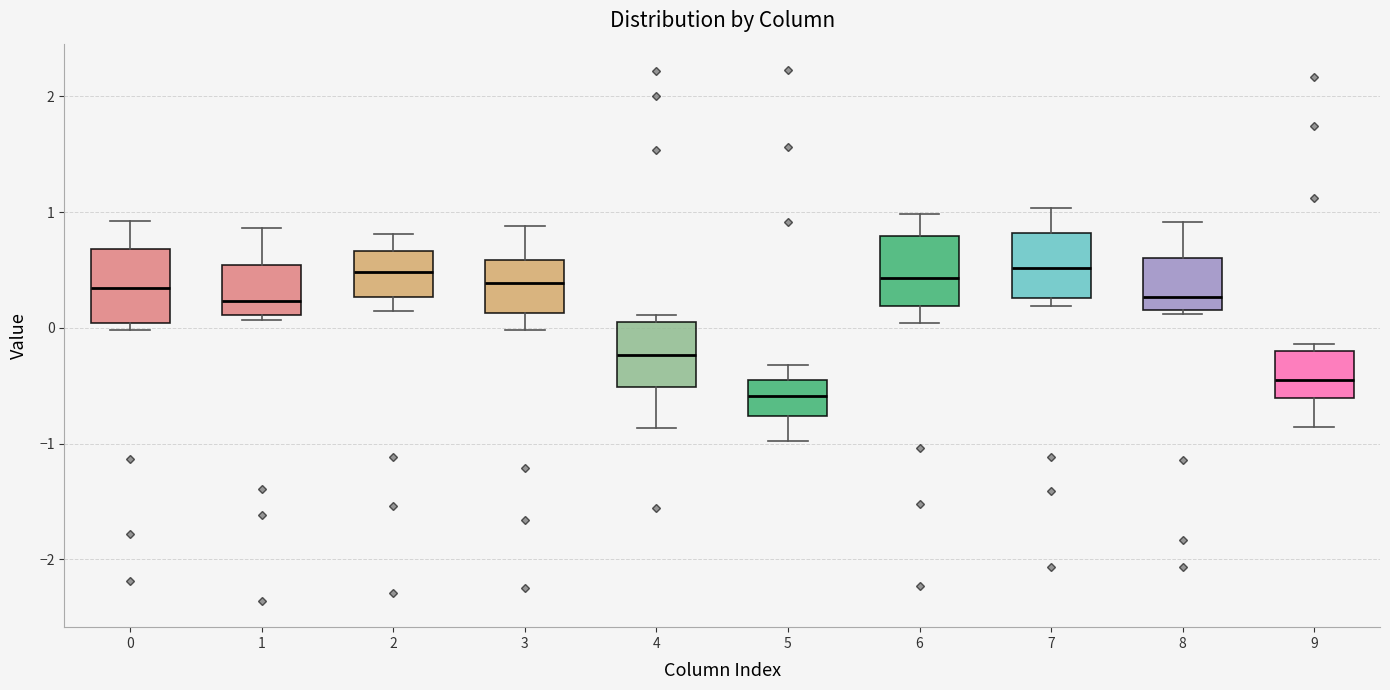

Reading left to right, transcribe this box plot: for each box, give where its median line is, the range the box spans, and where its two whiskers end, as read against the y-axis. The values are not printed on the chart, so give them approximately, as read against the axis.

0: median 0.3, box 0.0 to 0.7, whiskers 0.0 (just below the box's lower edge) to 0.9
1: median 0.2, box 0.1 to 0.5, whiskers 0.1 (just below the box's lower edge) to 0.9
2: median 0.5, box 0.3 to 0.7, whiskers 0.1 to 0.8
3: median 0.4, box 0.1 to 0.6, whiskers 0.0 to 0.9
4: median -0.2, box -0.5 to 0.0, whiskers -0.9 to 0.1
5: median -0.6, box -0.8 to -0.4, whiskers -1.0 to -0.3
6: median 0.4, box 0.2 to 0.8, whiskers 0.0 to 1.0
7: median 0.5, box 0.3 to 0.8, whiskers 0.2 to 1.0
8: median 0.3, box 0.2 to 0.6, whiskers 0.1 to 0.9
9: median -0.5, box -0.6 to -0.2, whiskers -0.9 to -0.1